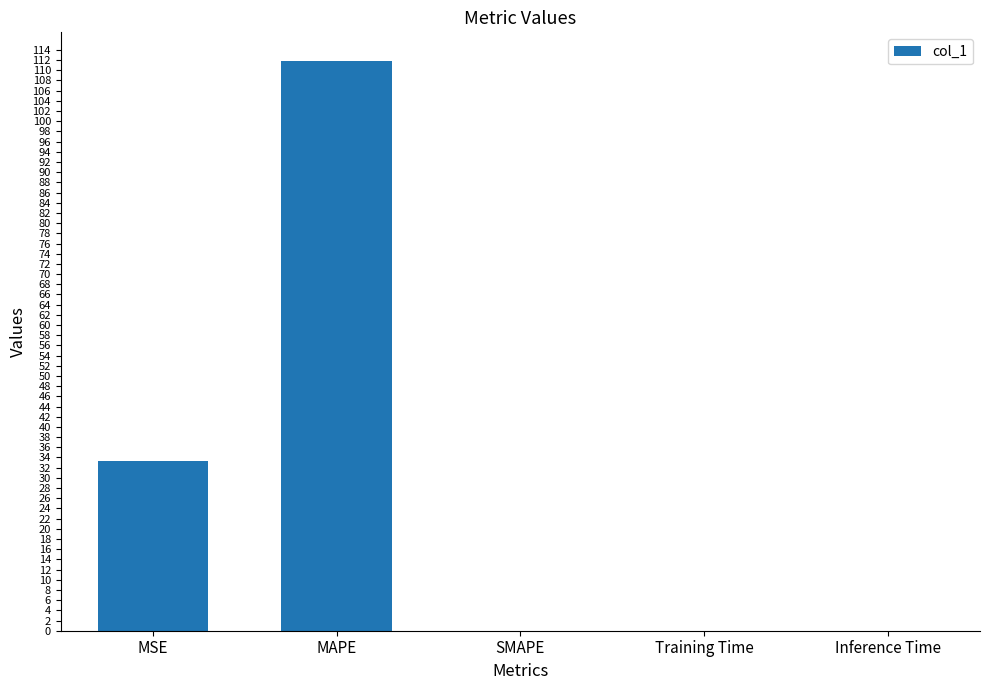

Is it true that the value at MSE is 33.2?

True